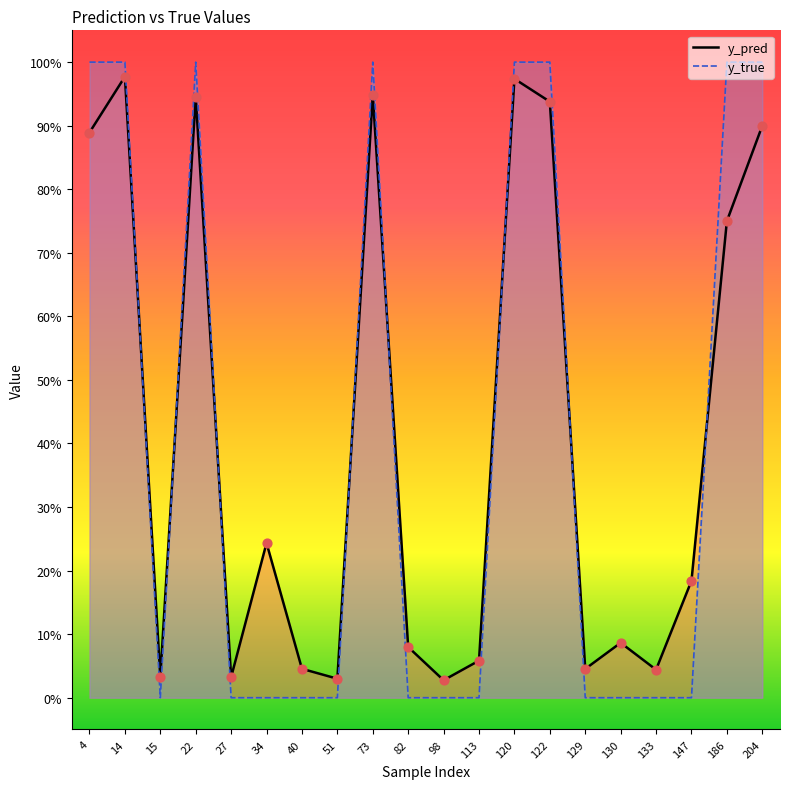

Which series has the largest total across all categories?

y_pred